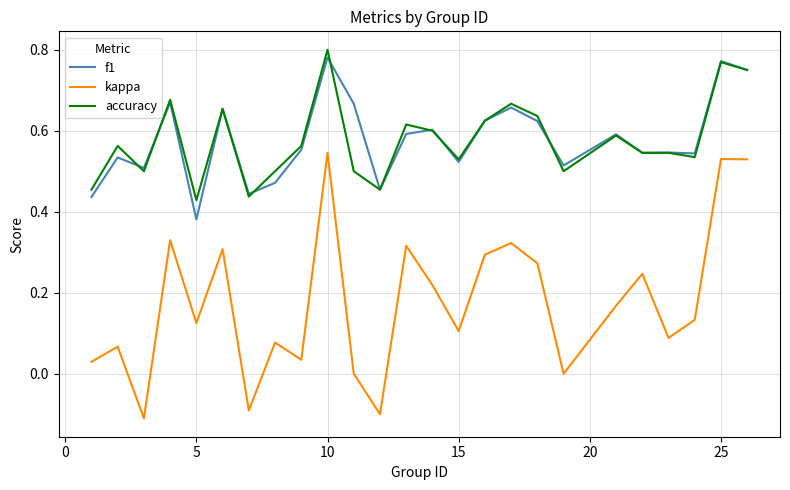

True or false: kappa and accuracy cross at least once.

False